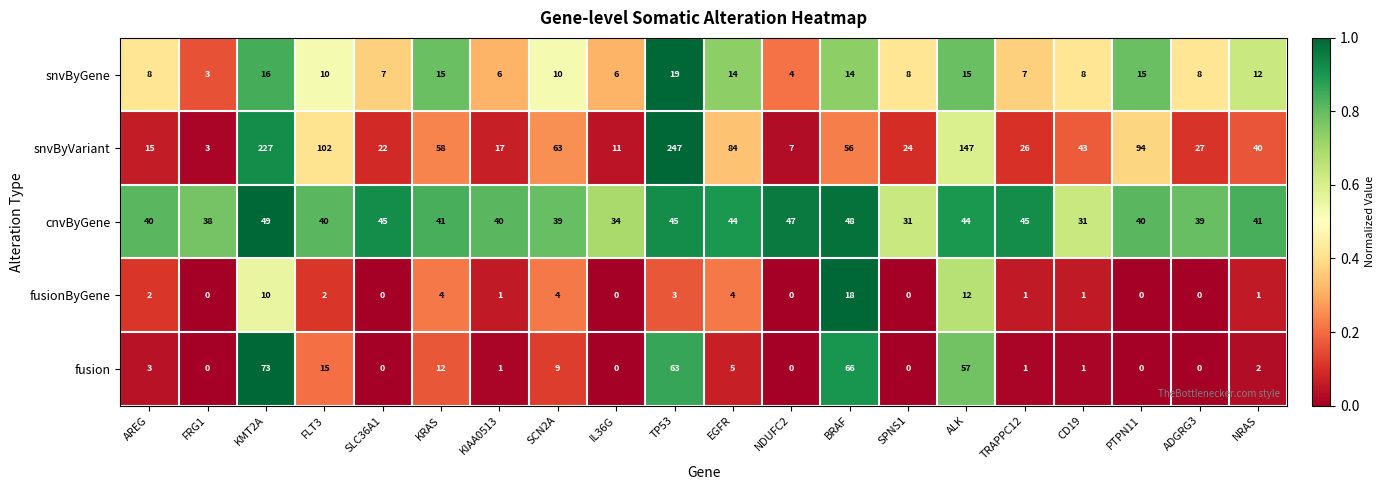

Where does the cnvByGene series first go above 41?

KMT2A